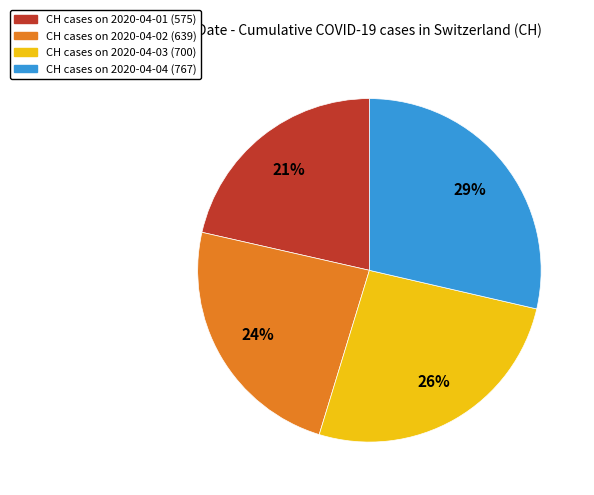

Is there any slice that represents more than half of the pie?

No